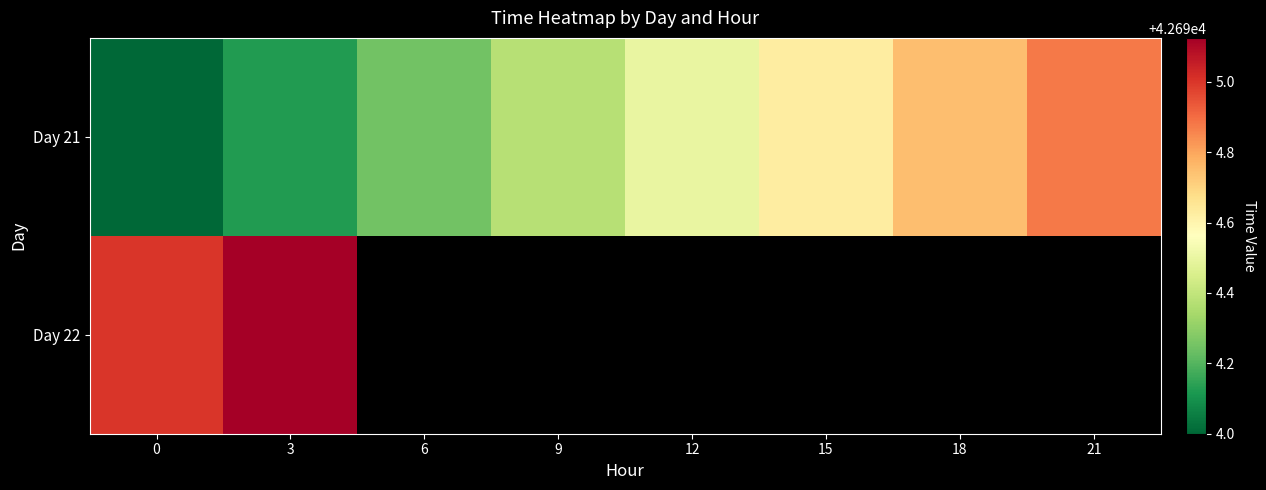

List the series in order of their peak value, highest first.

Day 22, Day 21